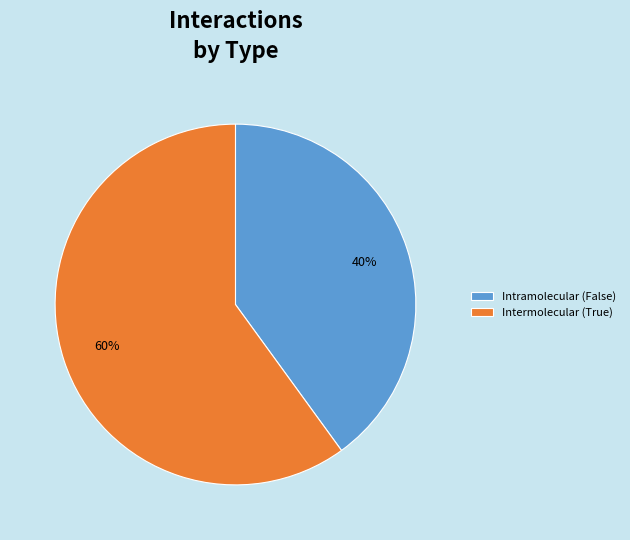

Between Intermolecular (True) and Intramolecular (False), which is larger?

Intermolecular (True)